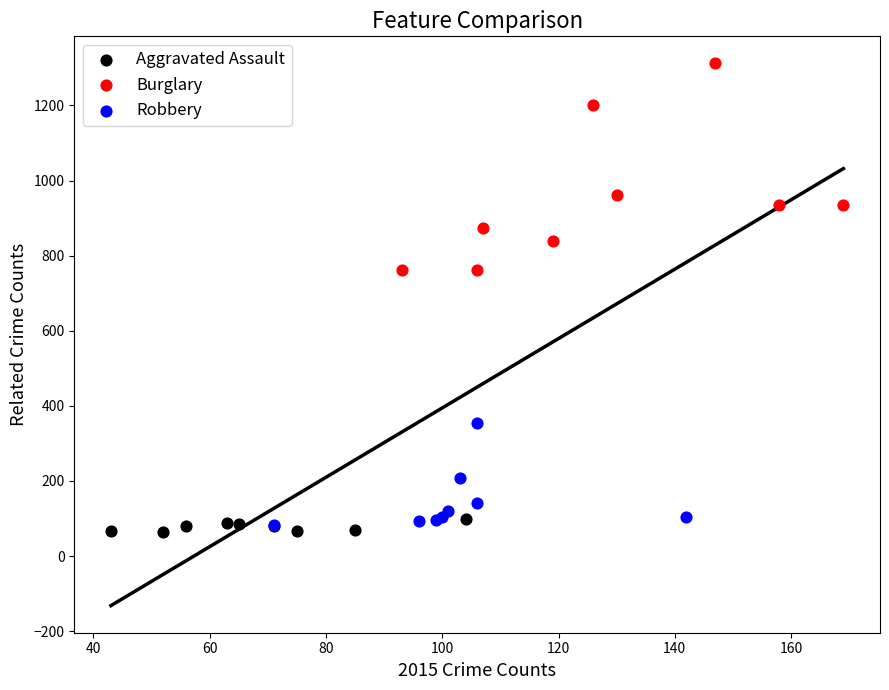

Which series reaches the minimum Y coordinate?

Aggravated Assault